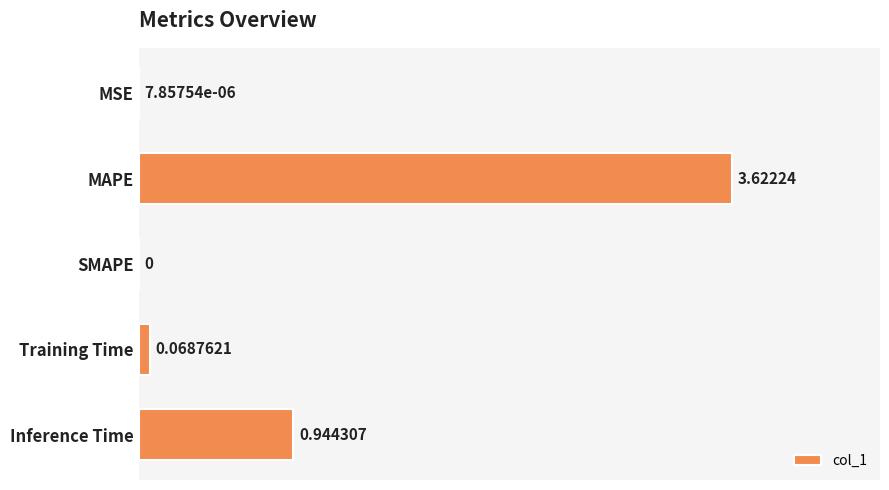

Does the chart contain stacked bars?

No